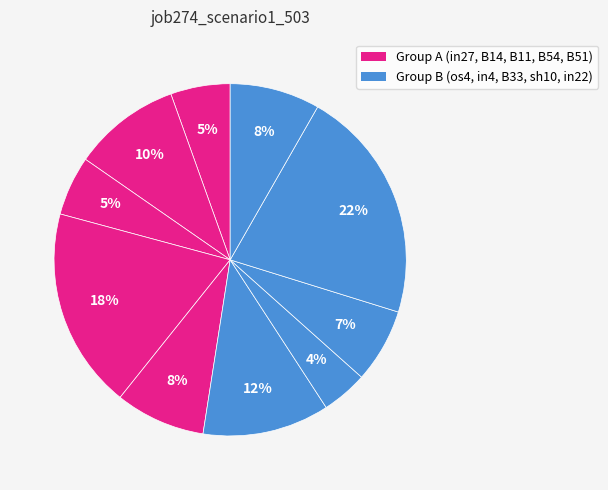

How many segments does this pie chart have?

10